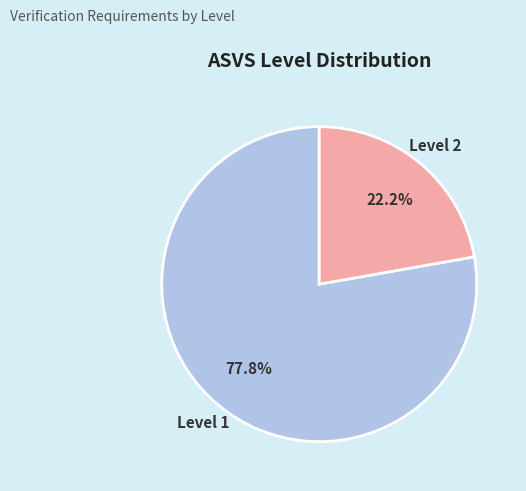

To the nearest percent, what is the average slice percentage?

50%